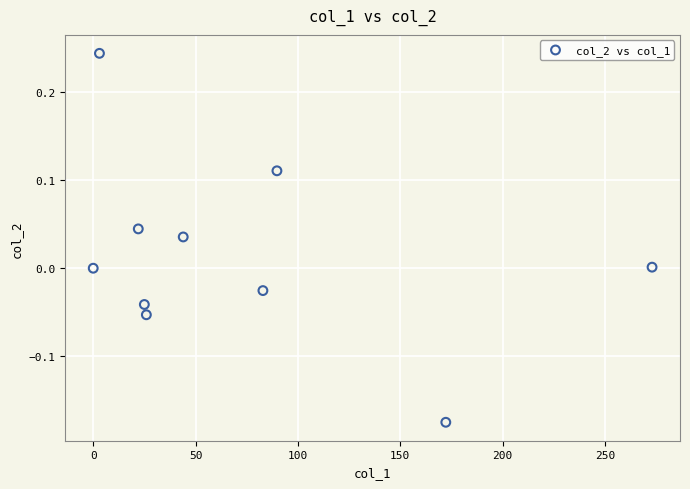

What is the range of Y values (max minus min)?

0.4